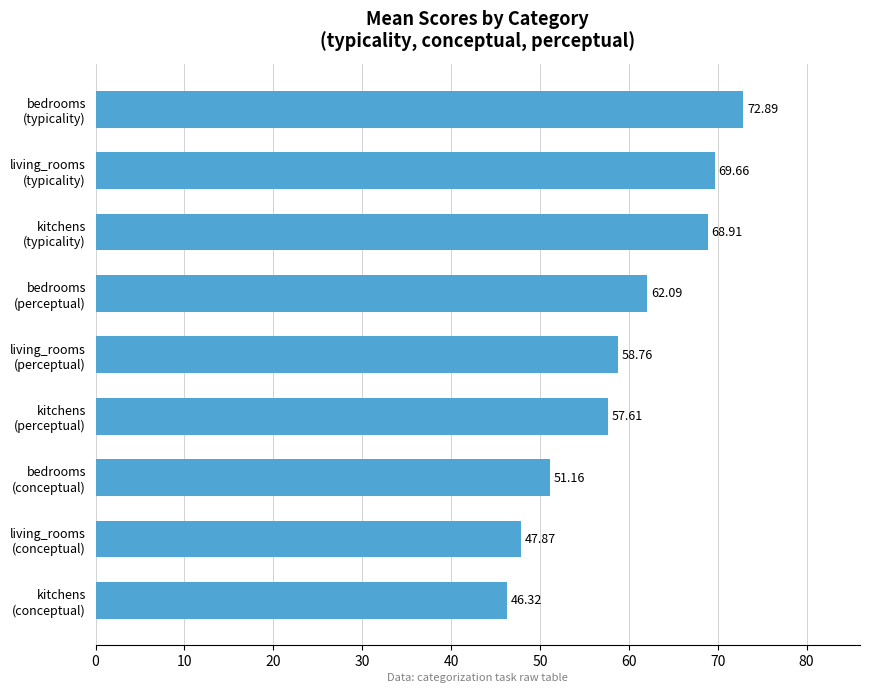

What is the greatest value displayed?

72.9